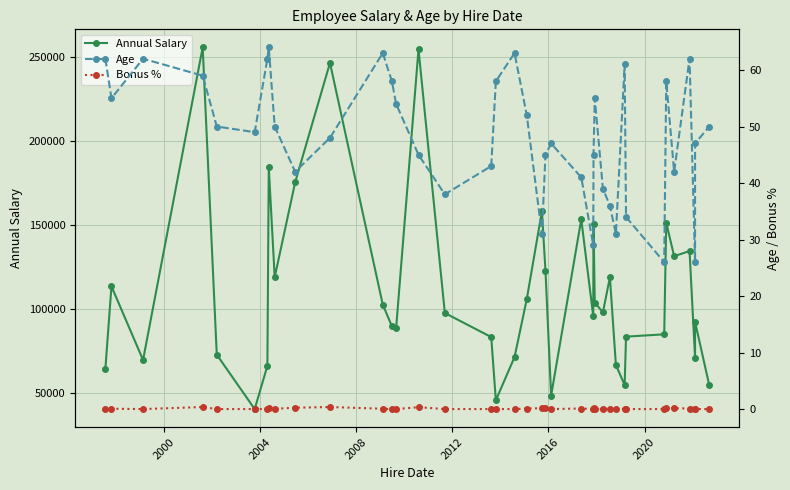

True or false: Age and Bonus % intersect in this chart.

False